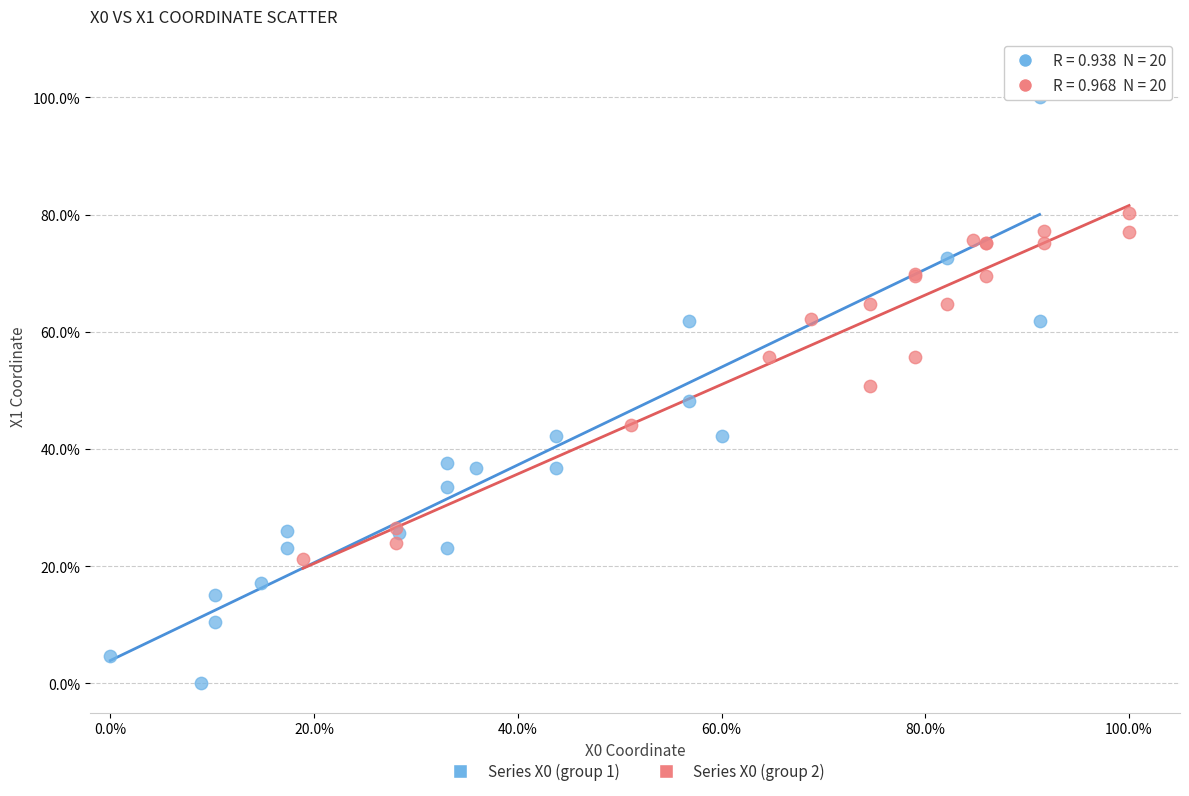

Which series contains the highest Y value?

Series X0 (group 1)